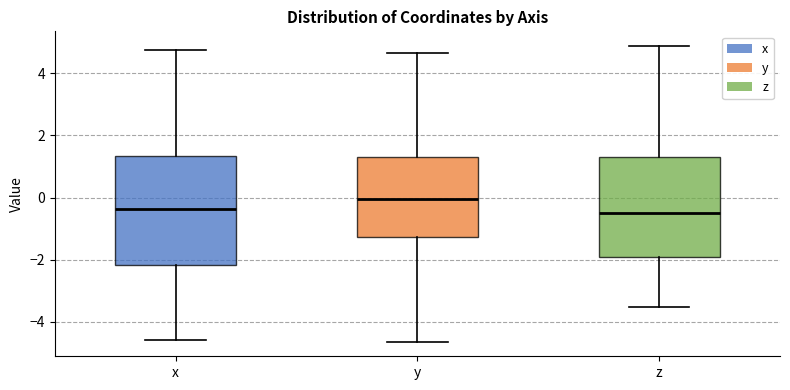

Which box is the tallest, from its lower edge to its upper edge?

x